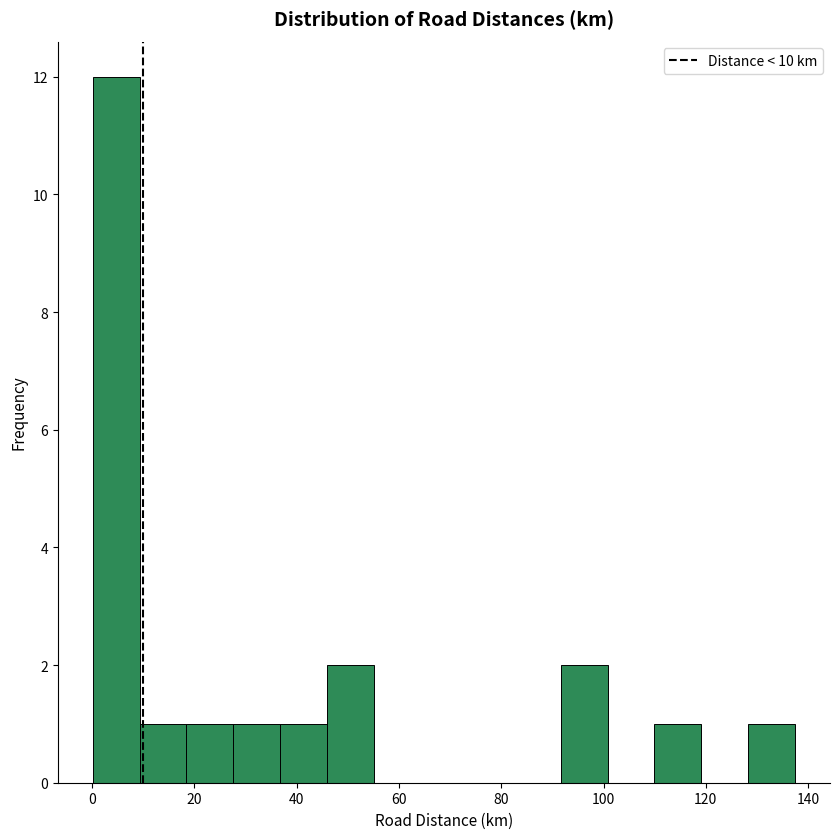

Reading left to right, transcribe this chart: for each bar, give the range it covers on the x-axis and its height. Neither the bar edges nor the heights are printed on the chart, so give them approximately, as read against the axes.

0 to 10: 12
10 to 18: 1
18 to 28: 1
28 to 36: 1
36 to 46: 1
46 to 56: 2
56 to 64: 0
64 to 74: 0
74 to 82: 0
82 to 92: 0
92 to 100: 2
100 to 110: 0
110 to 120: 1
120 to 128: 0
128 to 138: 1